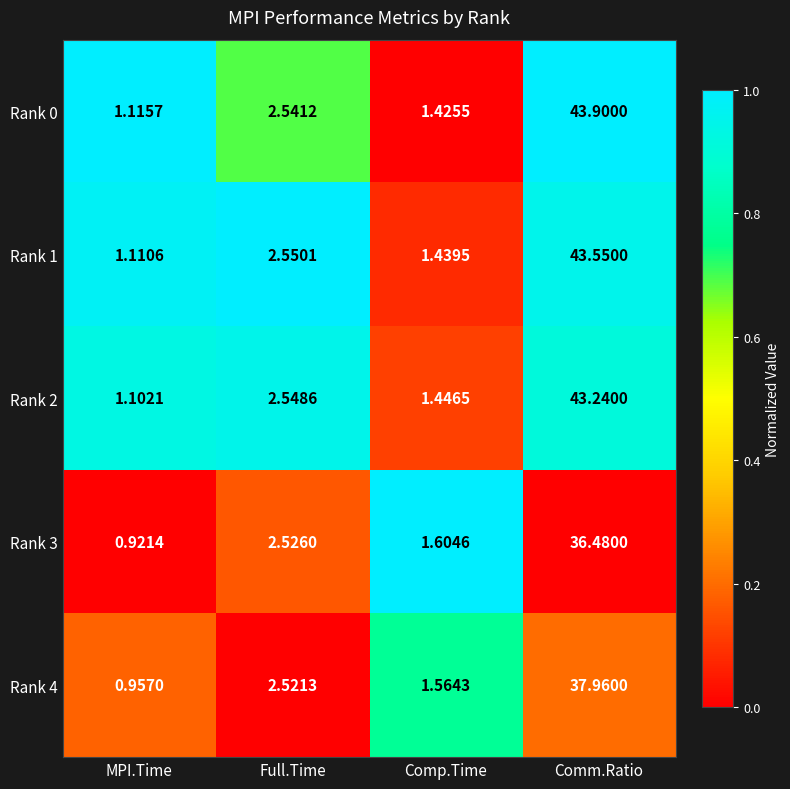

How many data points in Rank 2 are less than 2?

2